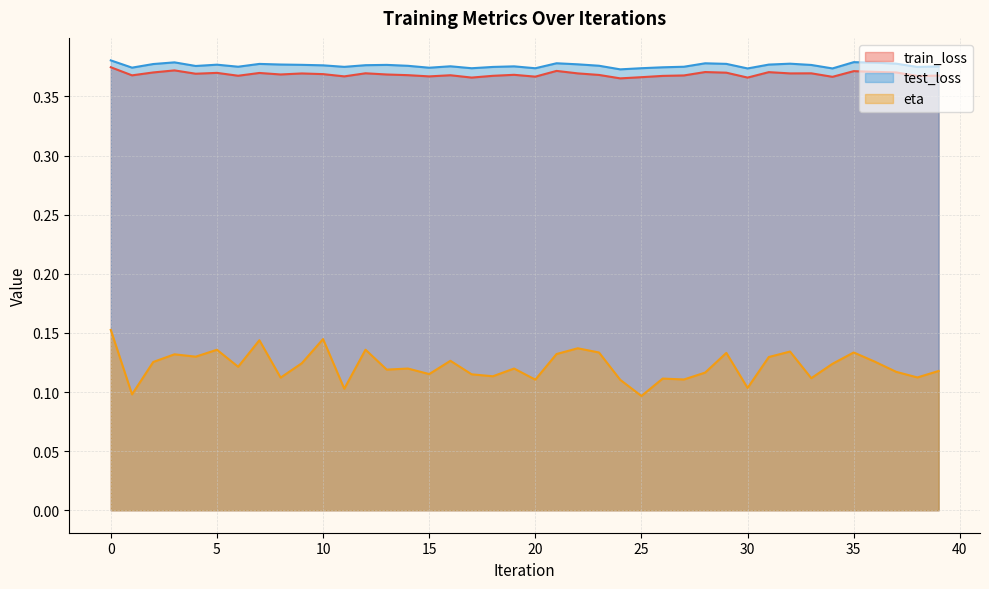

In test_loss, how many points are lower than both neighbors (excluding endpoints)?

11